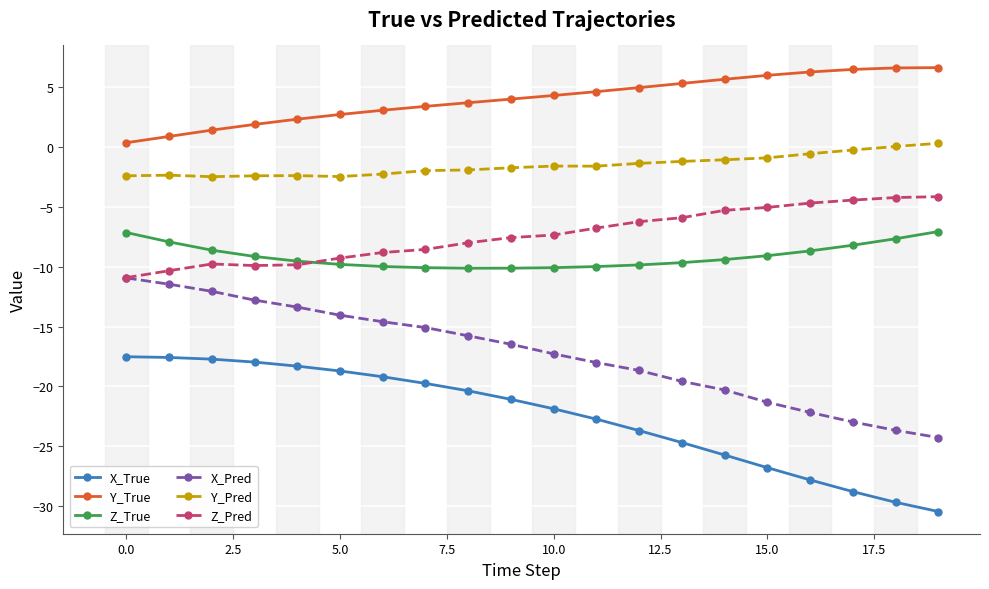

What are all the series names shown in the legend?

X_True, Y_True, Z_True, X_Pred, Y_Pred, Z_Pred